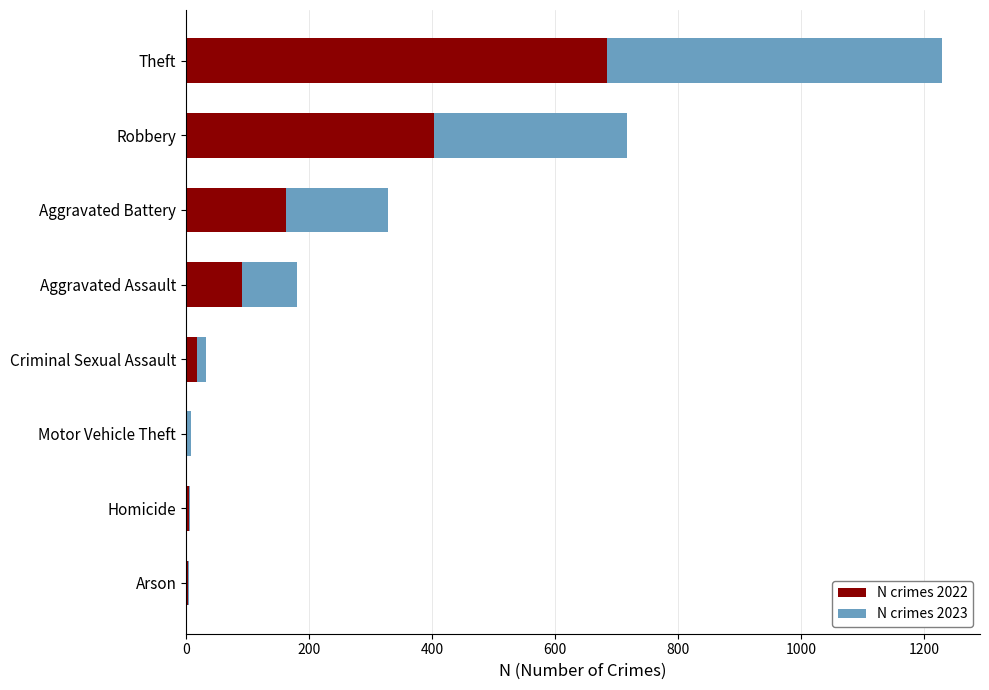

The N crimes 2022 series shows 1064 at Theft. True or false?

False